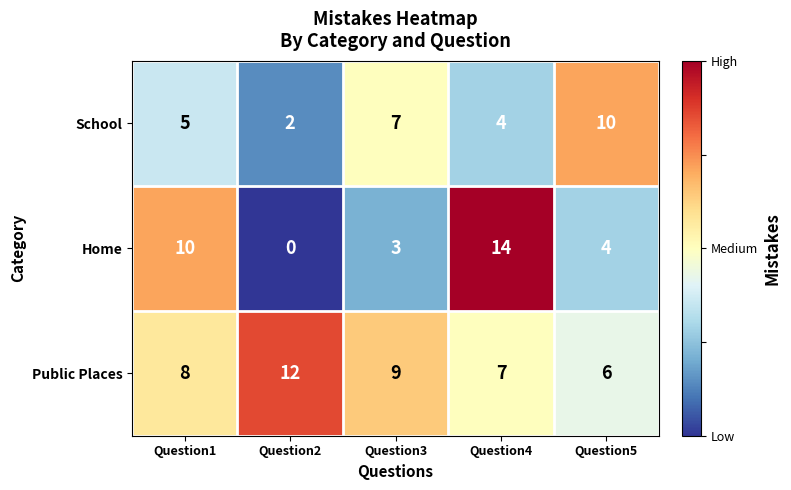

What is the total value across all series at Question2?

14